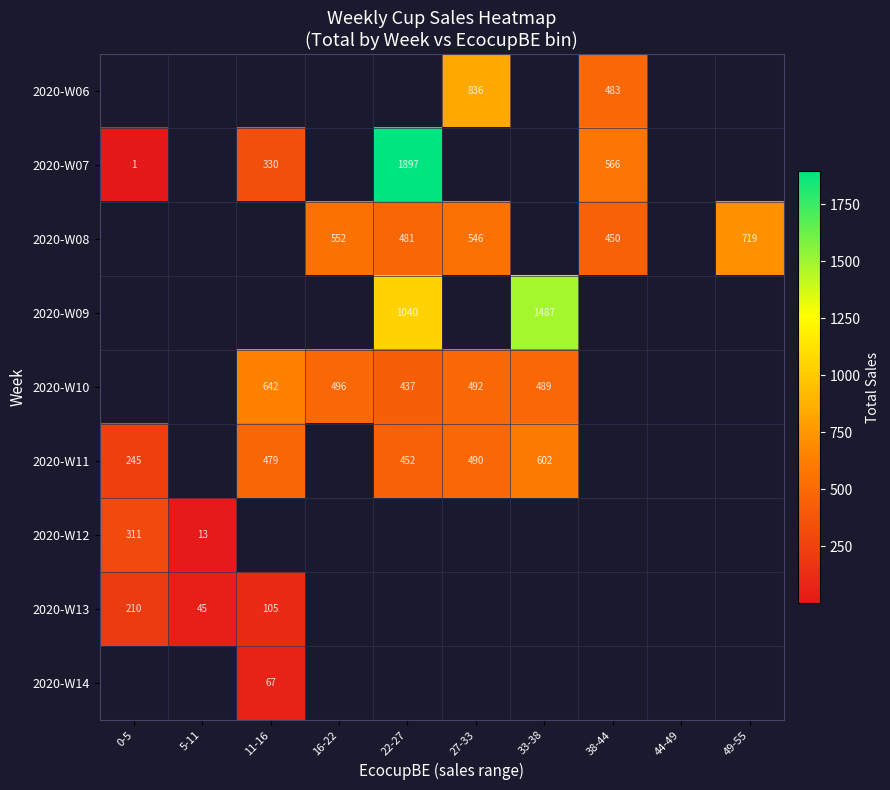

Is it true that 2020-W13 equals 55 at 0-5?

False